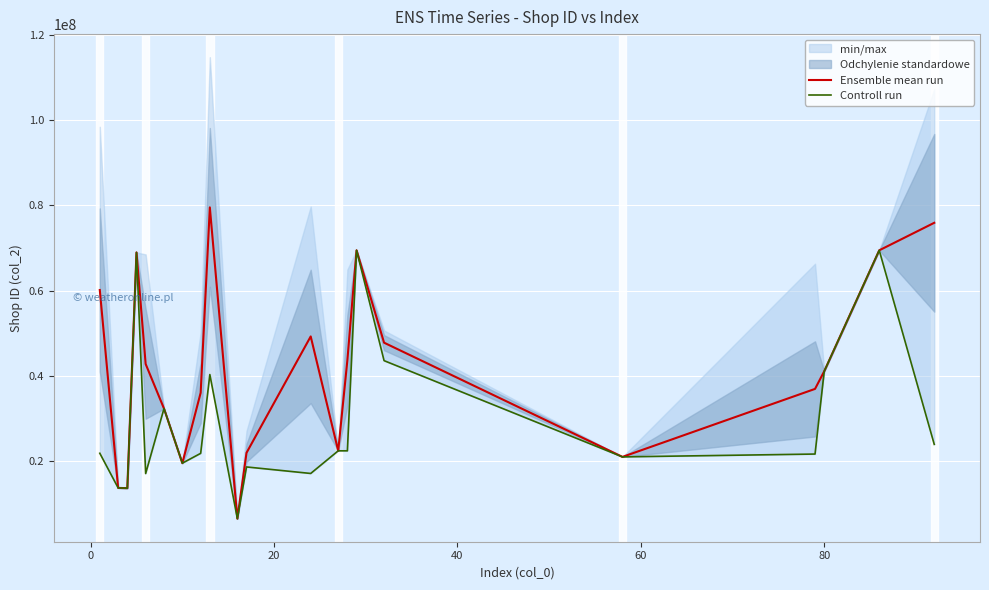

How many series are shown in this chart?

2